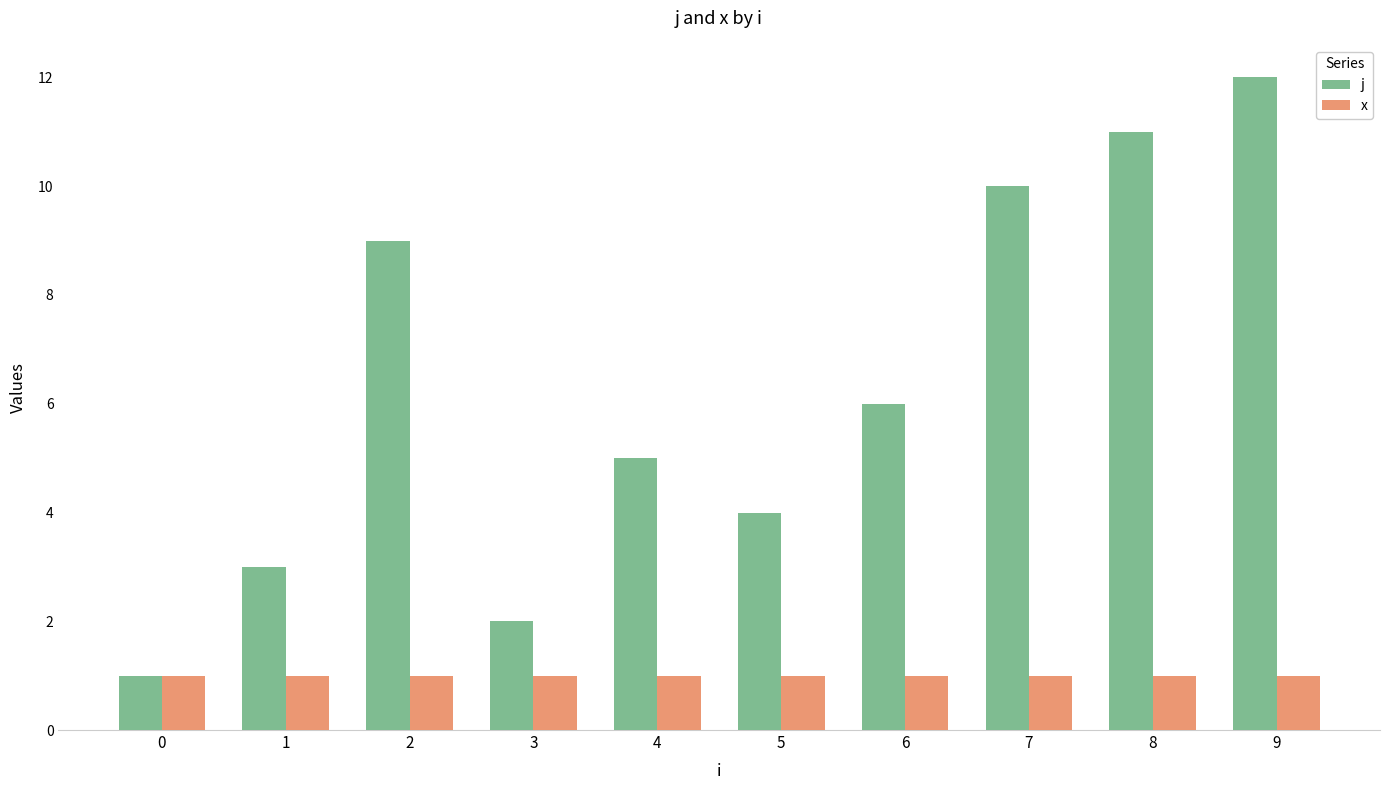

At which label does j first exceed 6?

2